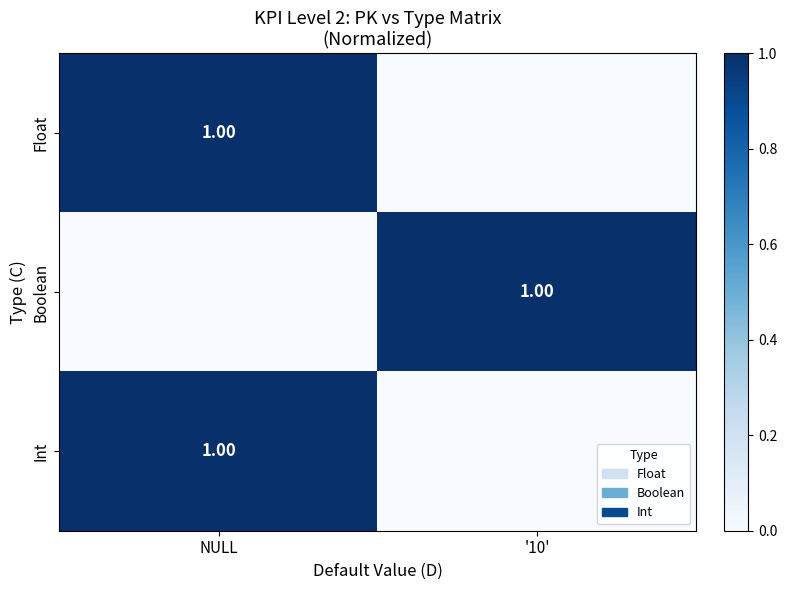

Count the Boolean values in the range 0 to 1.

2